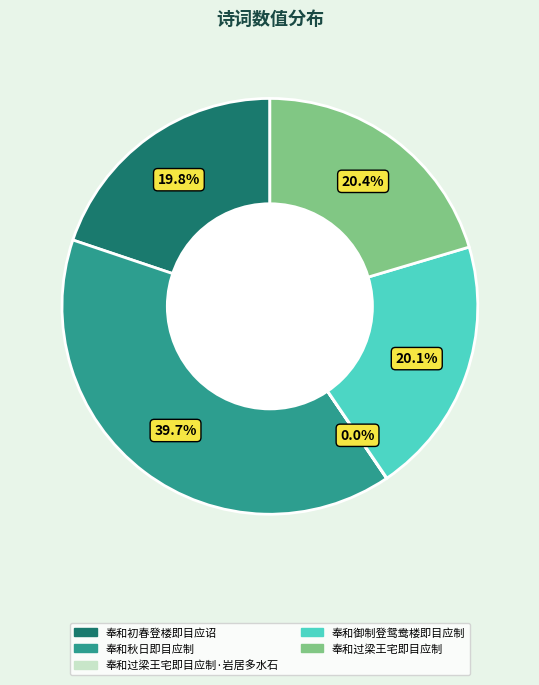

Does any single category account for the majority?

No